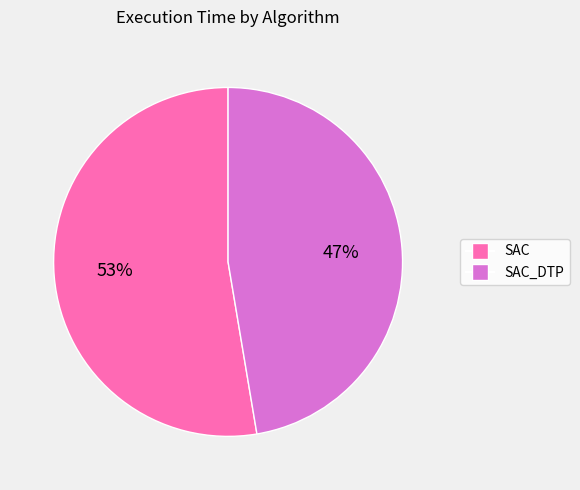

Is the sum of SAC and SAC_DTP greater than half?

Yes